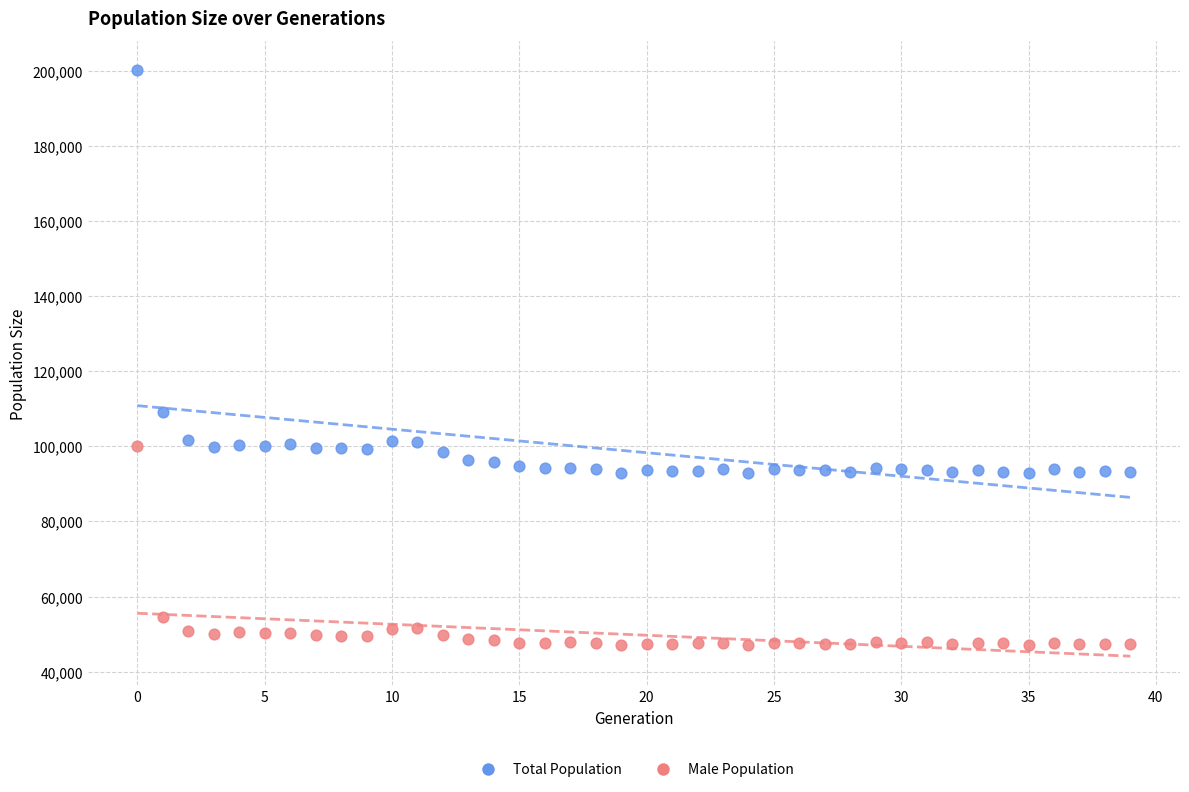

Which series contains the lowest Y value?

Male Population